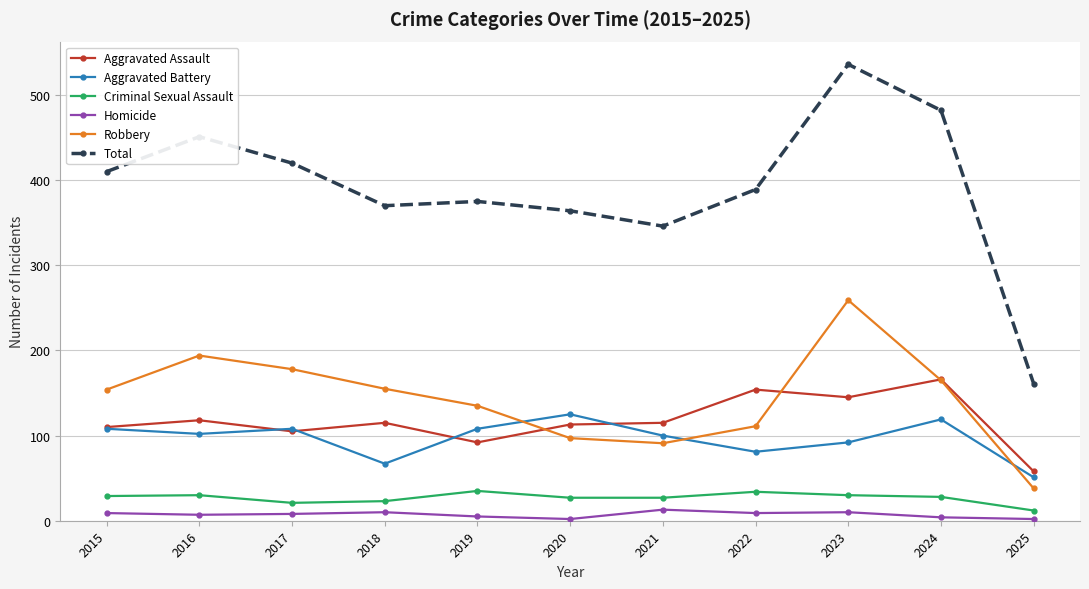

How many series are shown in this chart?

6